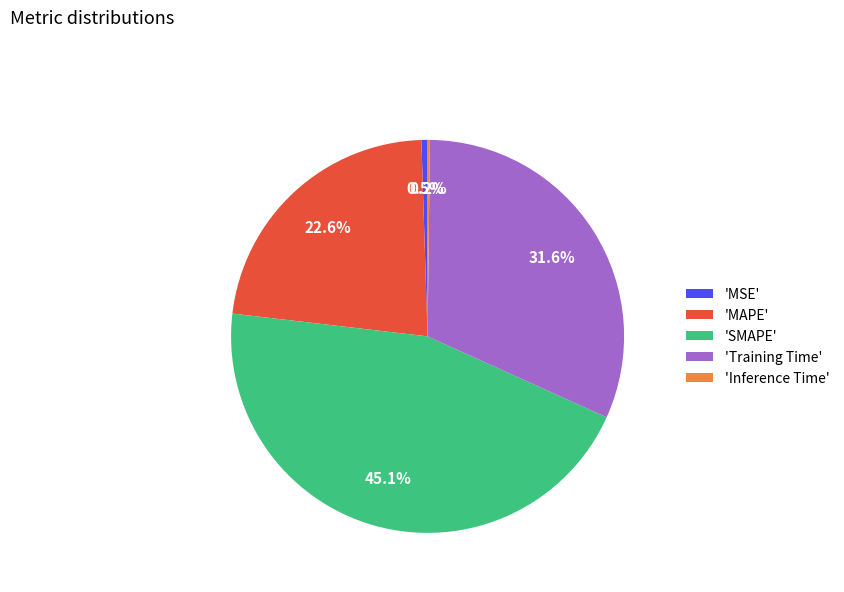

Is there any slice that represents more than half of the pie?

No